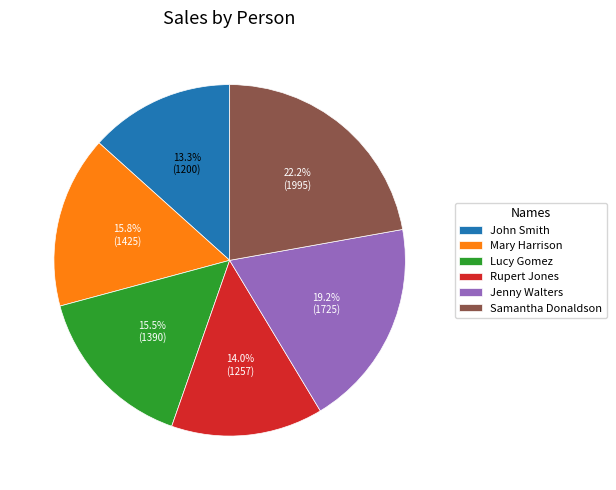

To the nearest percent, what is the difference between the Jenny Walters and Rupert Jones slice percentages?

5%